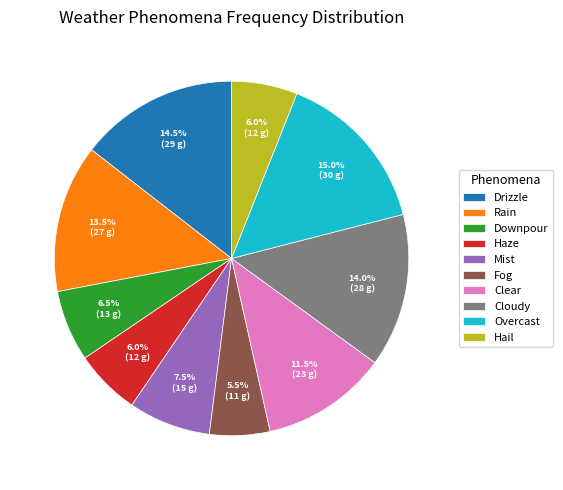

Count the number of slices in the pie.

10